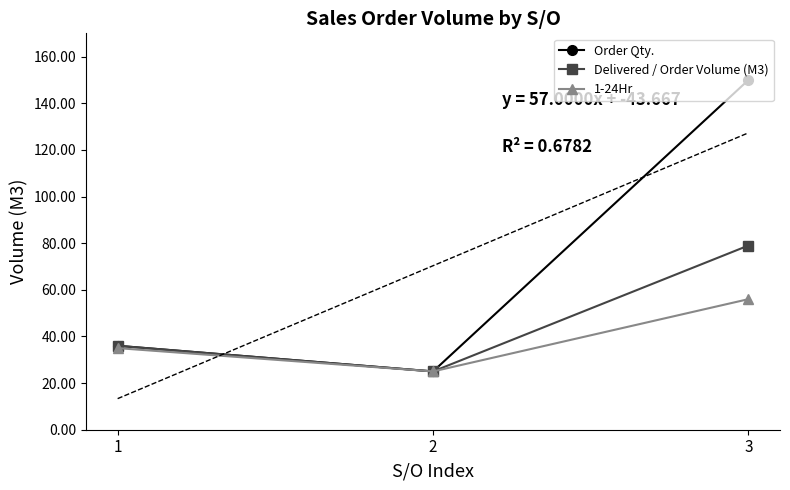

How many values in the Order Qty. series exceed 36?

1